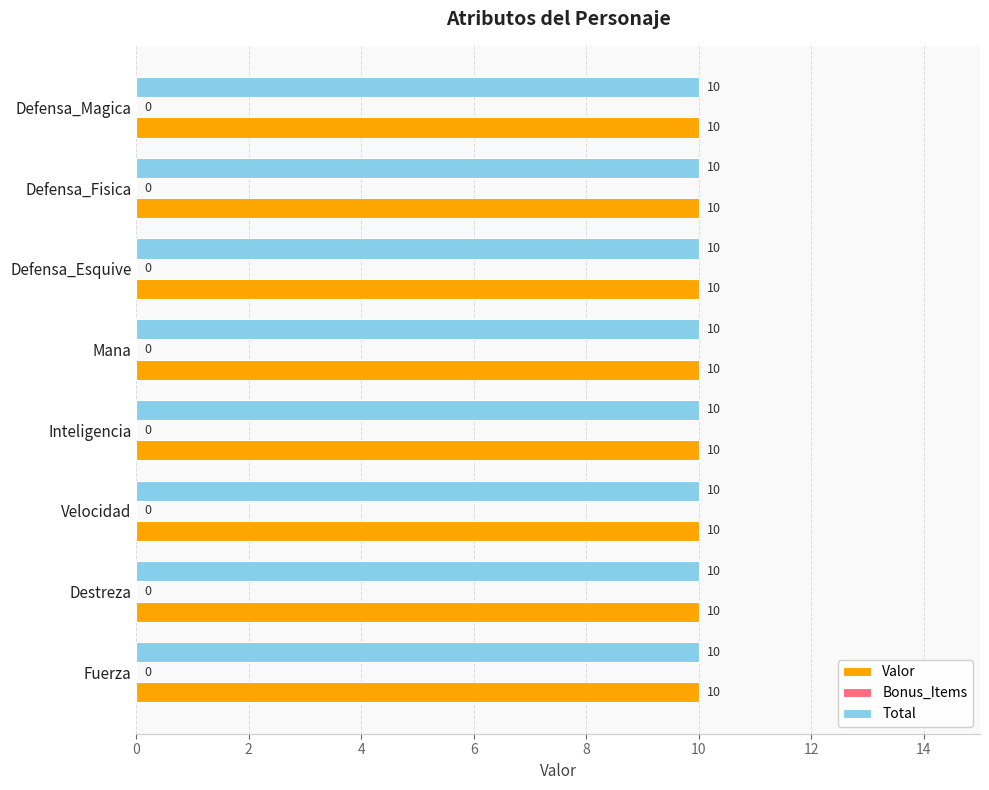

What is the average value of the Valor series?

10